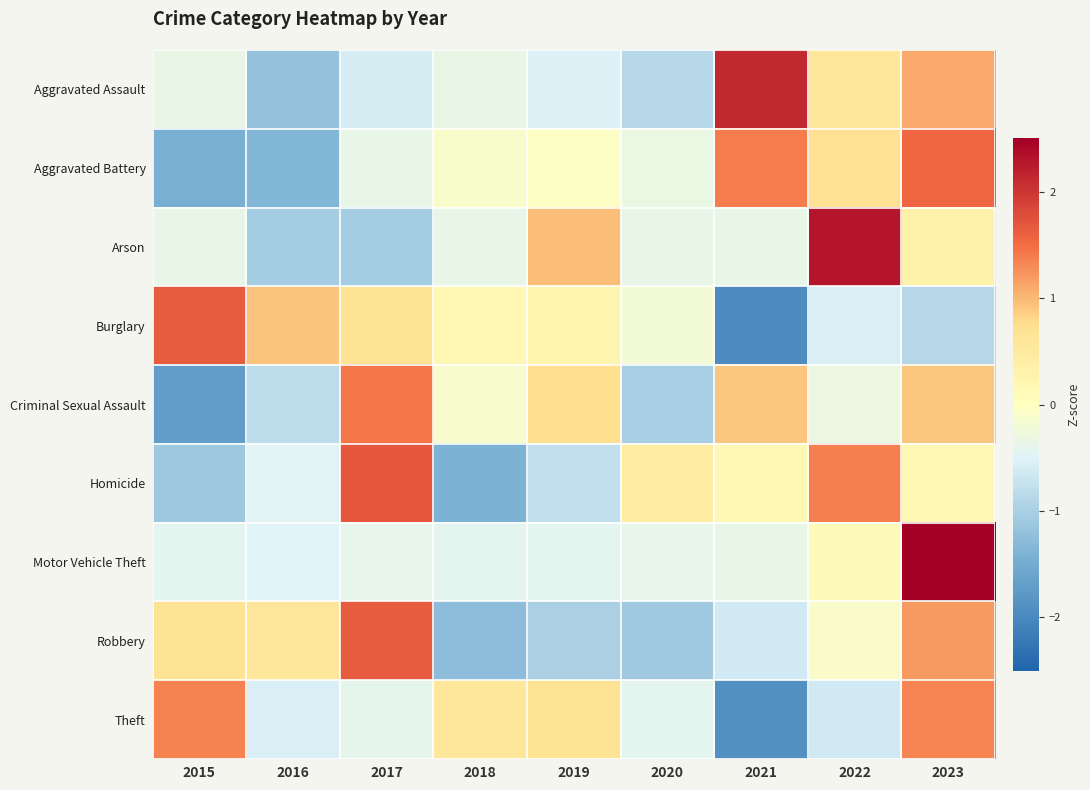

Reading left to right, list all the values displayed in this chart.

Aggravated Assault: 2015=-0.3	2016=-1.2	2017=-0.6	2018=-0.3	2019=-0.5	2020=-0.9	2021=2.1	2022=0.6	2023=1.1
Aggravated Battery: 2015=-1.5	2016=-1.3	2017=-0.4	2018=-0.1	2019=-0.1	2020=-0.3	2021=1.4	2022=0.7	2023=1.5
Arson: 2015=-0.4	2016=-1.0	2017=-1.0	2018=-0.4	2019=1.0	2020=-0.4	2021=-0.4	2022=2.3	2023=0.3
Burglary: 2015=1.6	2016=0.9	2017=0.7	2018=0.2	2019=0.2	2020=-0.2	2021=-2.0	2022=-0.6	2023=-0.9
Criminal Sexual Assault: 2015=-1.7	2016=-0.8	2017=1.4	2018=-0.1	2019=0.7	2020=-1.0	2021=0.9	2022=-0.3	2023=0.9
Homicide: 2015=-1.1	2016=-0.5	2017=1.7	2018=-1.4	2019=-0.8	2020=0.4	2021=0.1	2022=1.4	2023=0.1
Motor Vehicle Theft: 2015=-0.4	2016=-0.5	2017=-0.4	2018=-0.4	2019=-0.4	2020=-0.4	2021=-0.4	2022=0.1	2023=2.8
Robbery: 2015=0.6	2016=0.6	2017=1.6	2018=-1.3	2019=-1.0	2020=-1.1	2021=-0.6	2022=-0.1	2023=1.2
Theft: 2015=1.4	2016=-0.6	2017=-0.4	2018=0.6	2019=0.7	2020=-0.4	2021=-1.9	2022=-0.6	2023=1.3